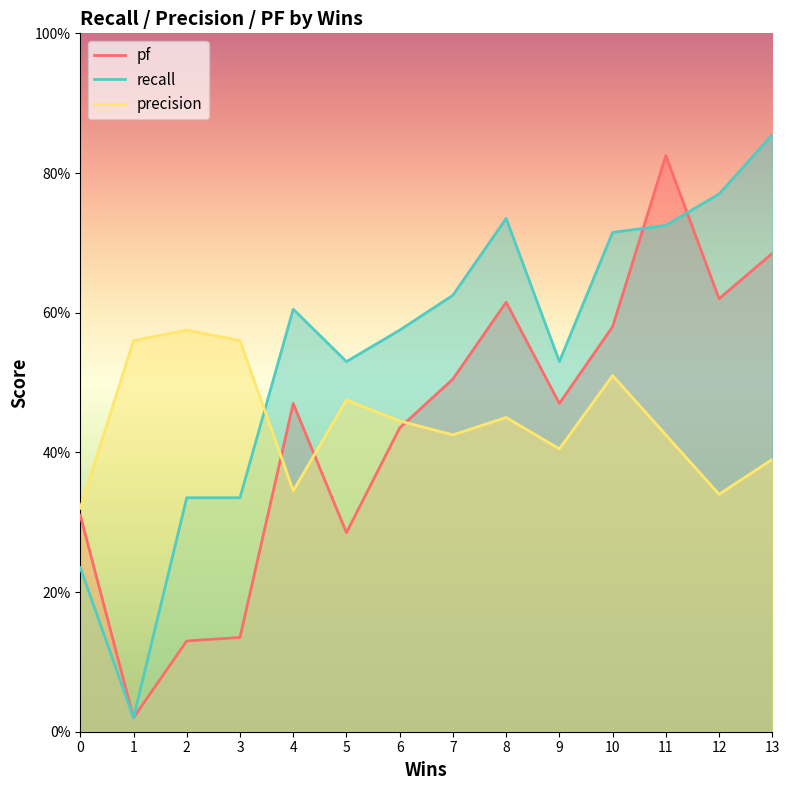

Which category has the lowest value across all series?

1